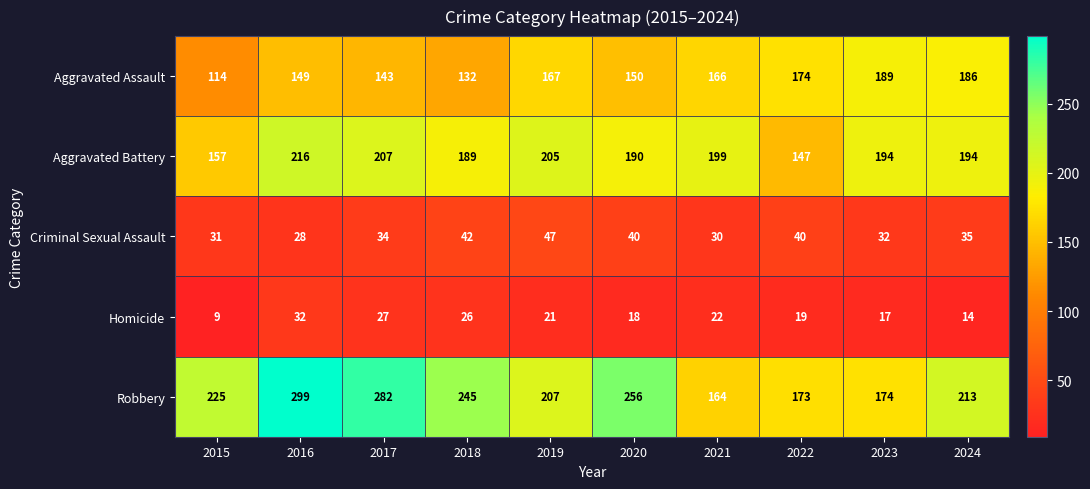

Which label corresponds to the largest value in the chart?

2016